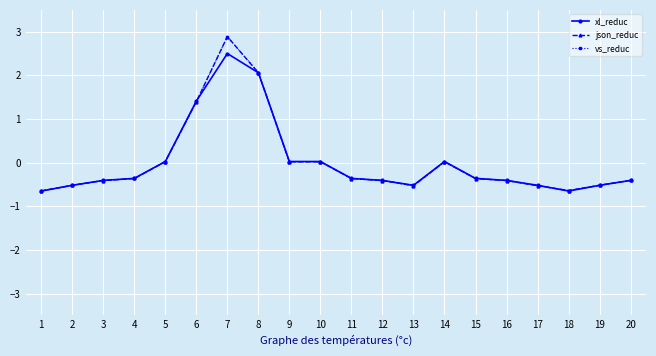

Does the chart have visible grid lines?

Yes